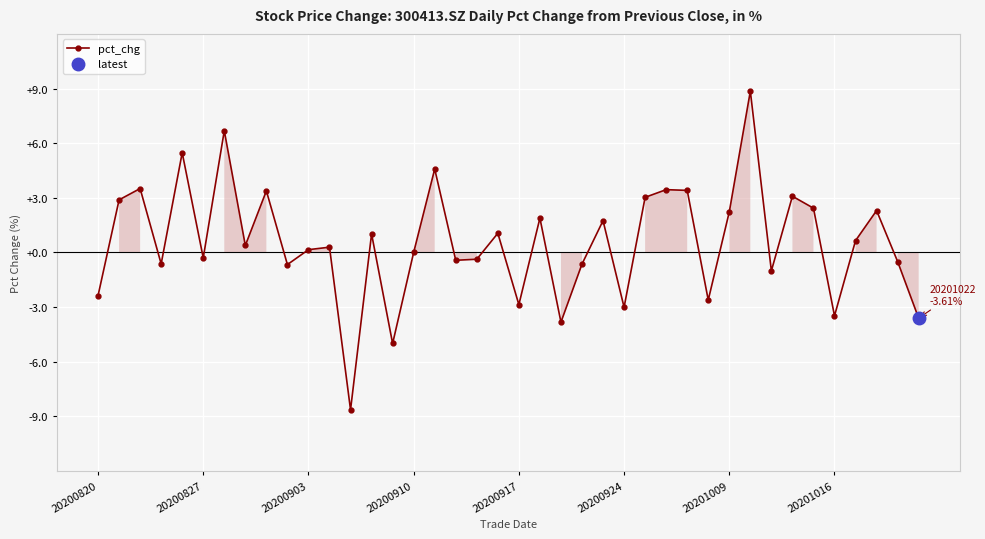

True or false: pct_chg has a value of 0.0 at 20200910.

True